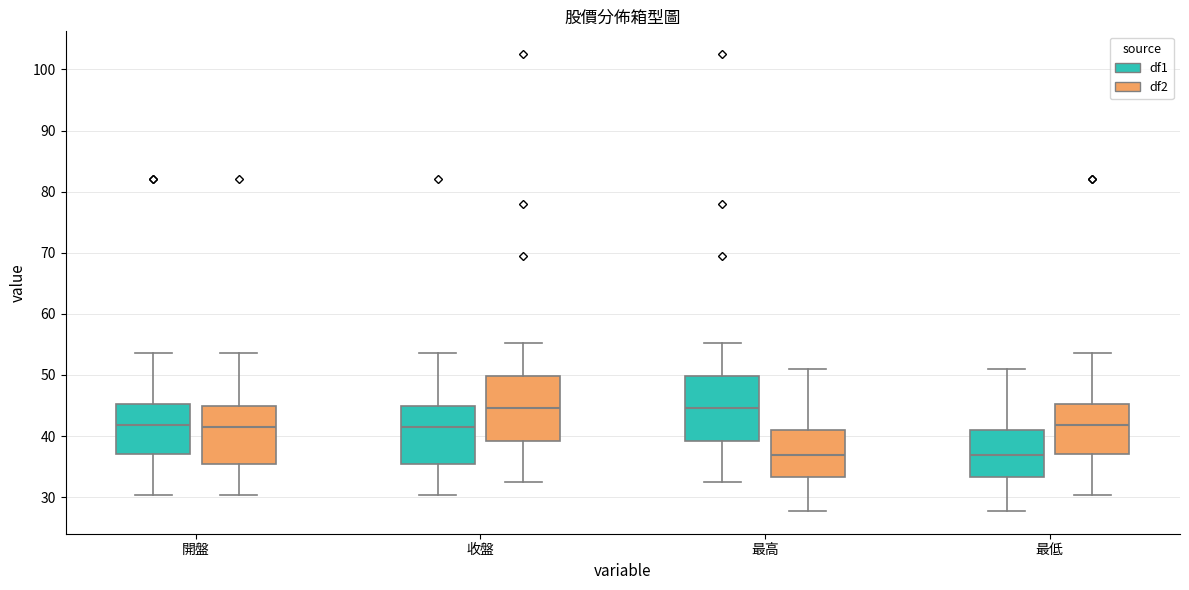

Reading left to right, transcribe this box plot: for each box, give where its median line is, the range the box spans, and where its two whiskers end, as read against the y-axis. The values are not printed on the chart, so give them approximately, as read against the axis.

開盤 (df1): median 42, box 37 to 45, whiskers 30 to 54
開盤 (df2): median 41, box 36 to 45, whiskers 30 to 54
收盤 (df1): median 41, box 36 to 45, whiskers 30 to 54
收盤 (df2): median 45, box 39 to 50, whiskers 32 to 55
最高 (df1): median 45, box 39 to 50, whiskers 32 to 55
最高 (df2): median 37, box 33 to 41, whiskers 28 to 51
最低 (df1): median 37, box 33 to 41, whiskers 28 to 51
最低 (df2): median 42, box 37 to 45, whiskers 30 to 54